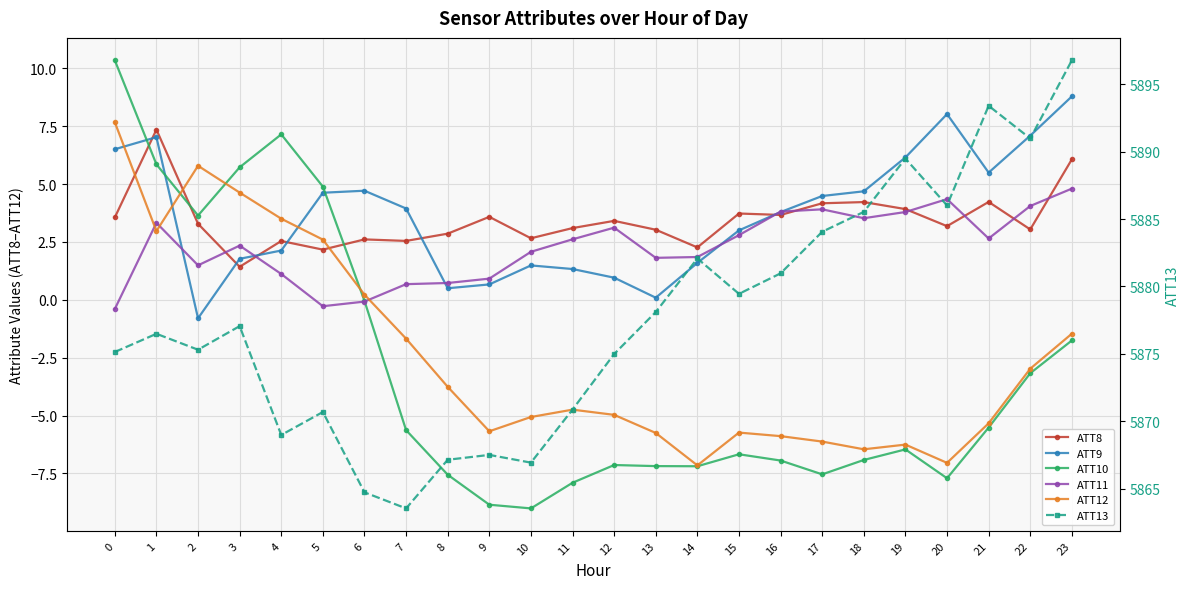

Is the value of ATT13 at 16 greater than the value of ATT10 at 2?

Yes